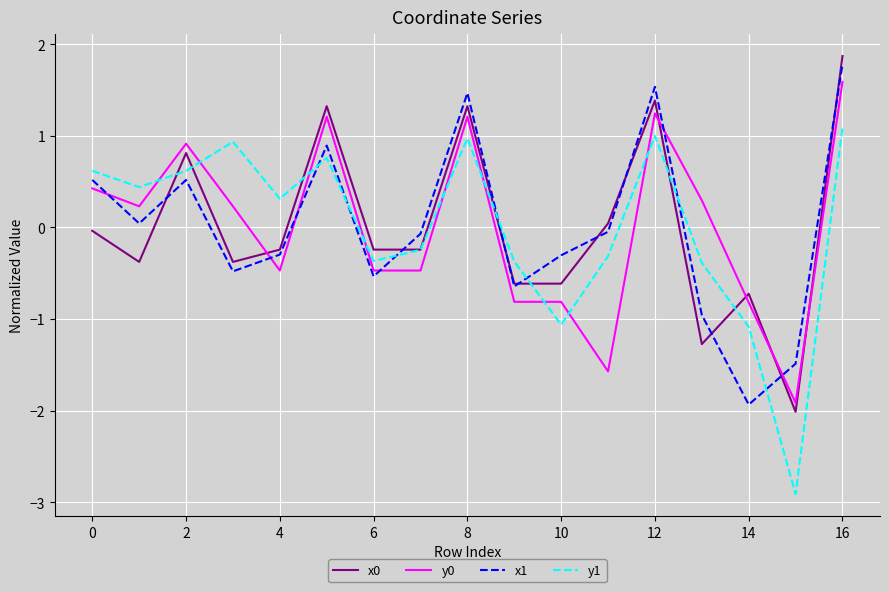

Which series has the largest range (max minus min)?

y1